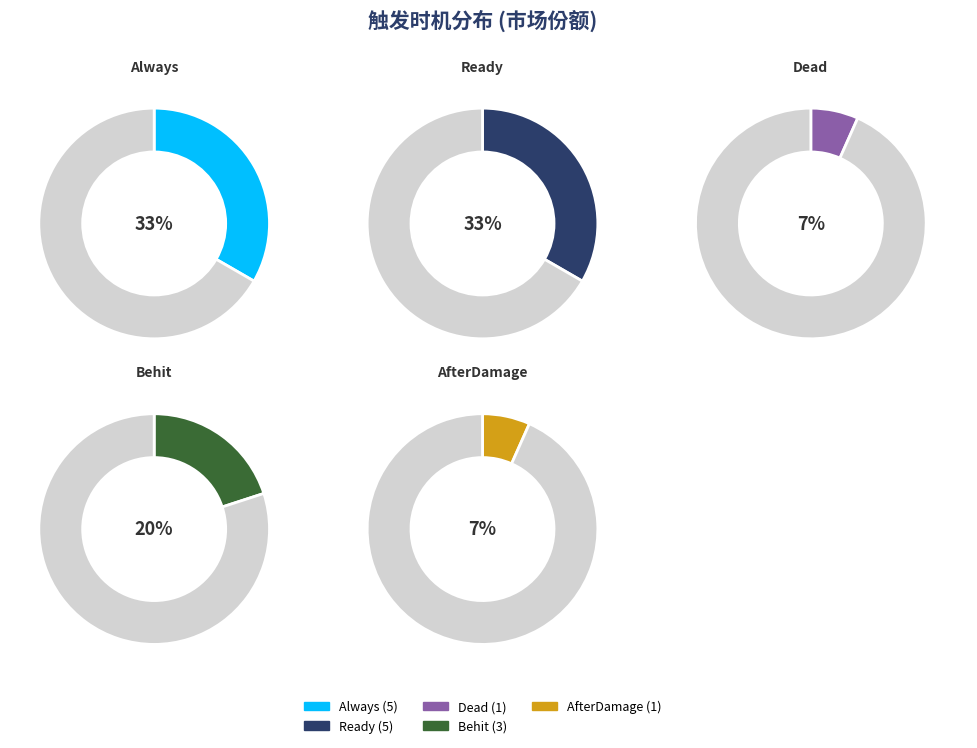

To the nearest percent, what portion does Behit represent?

20%